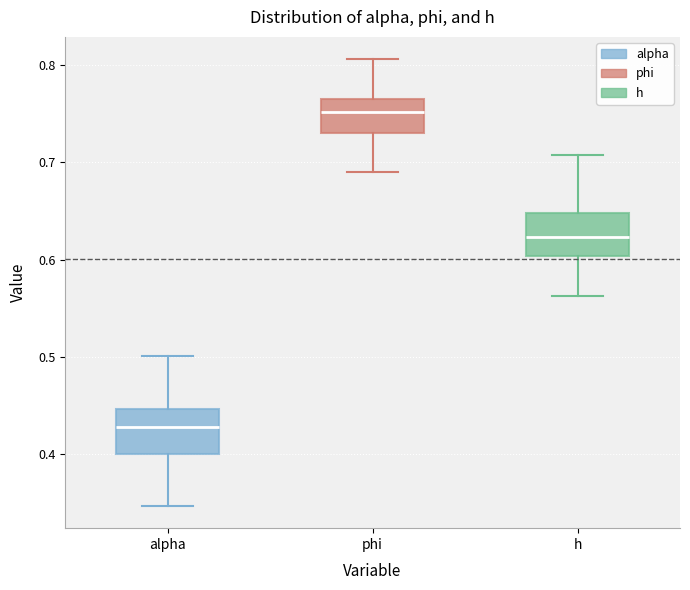

Reading left to right, read every box against the y-axis: the position of its median line, the range the box covers, and the ends of its whiskers. The values are not printed on the chart, so give them approximately, as read against the axis.

alpha: median 0.43, box 0.40 to 0.45, whiskers 0.35 to 0.50
phi: median 0.75, box 0.73 to 0.77, whiskers 0.69 to 0.81
h: median 0.62, box 0.60 to 0.65, whiskers 0.56 to 0.71